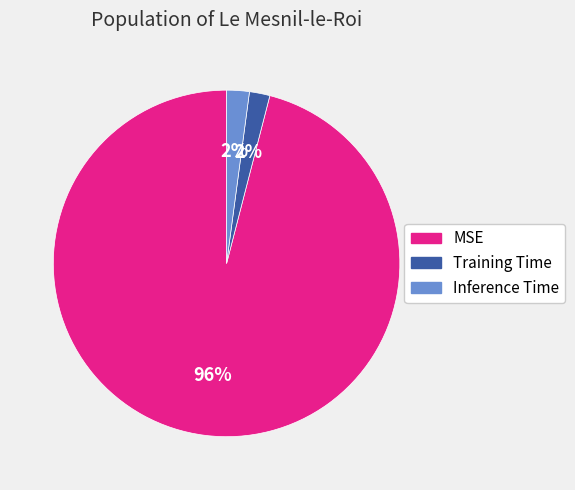

What percentage is the Inference Time slice, to the nearest percent?

2%